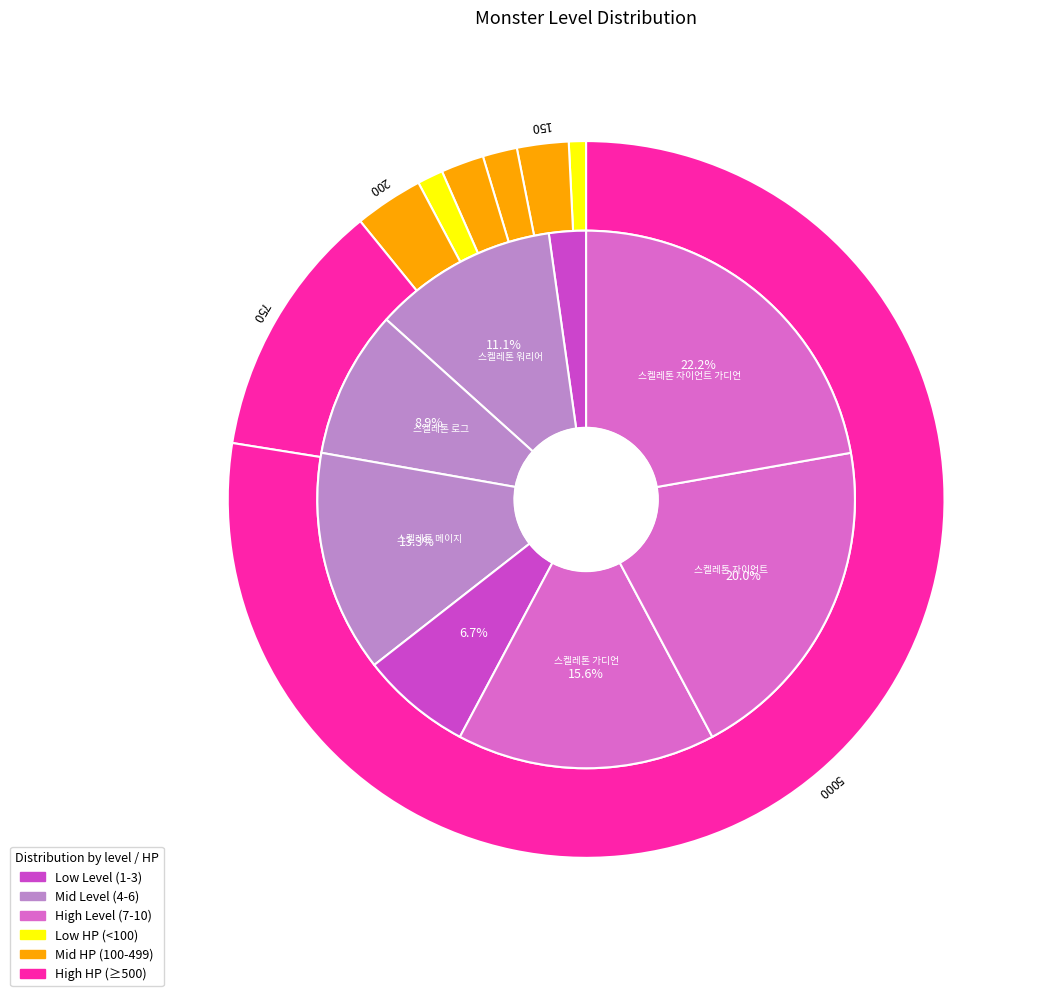

Which category has the smallest portion of the pie?

스켈레톤 미니언